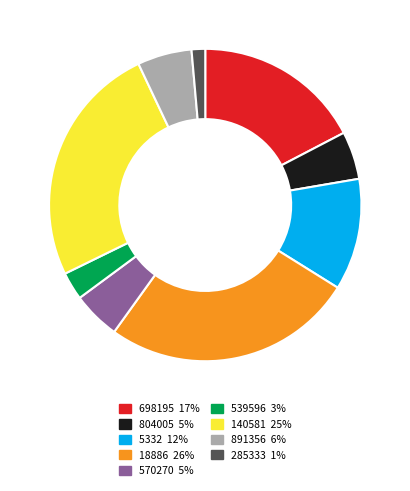

The 891356 slice represents 6% of the pie. True or false?

True